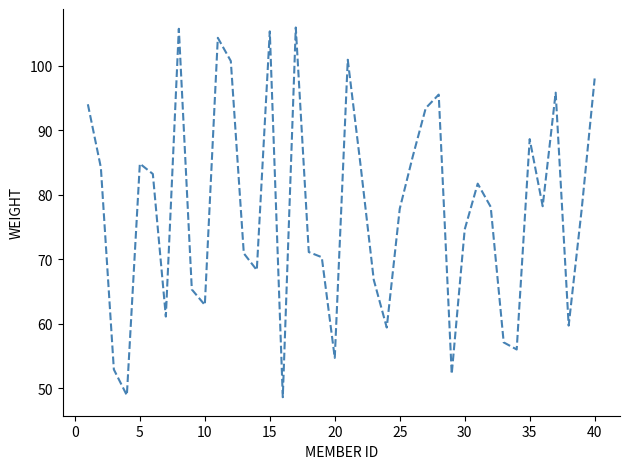

What is the minimum value shown in the chart?

48.6